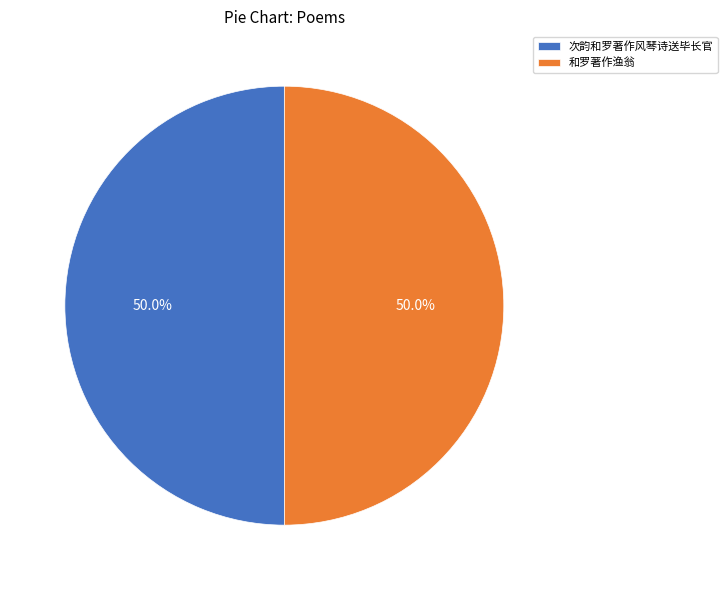

True or false: 和罗著作渔翁 accounts for 50% of the total.

True